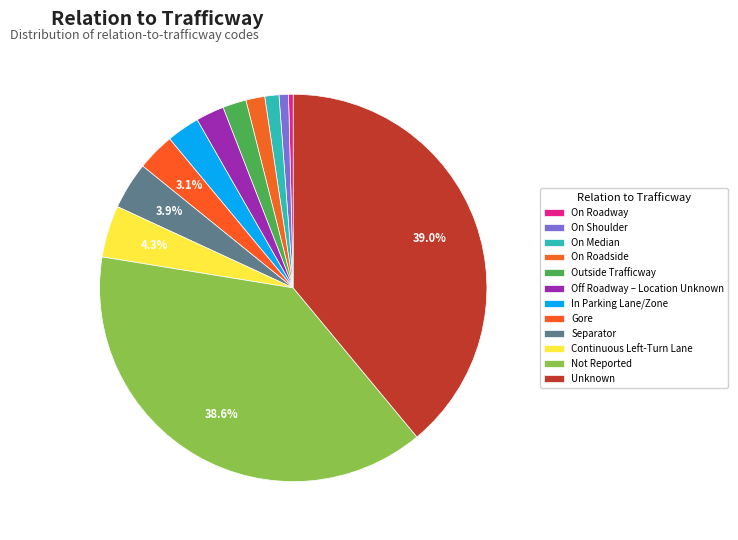

What is the smallest slice in the pie chart?

On Roadway